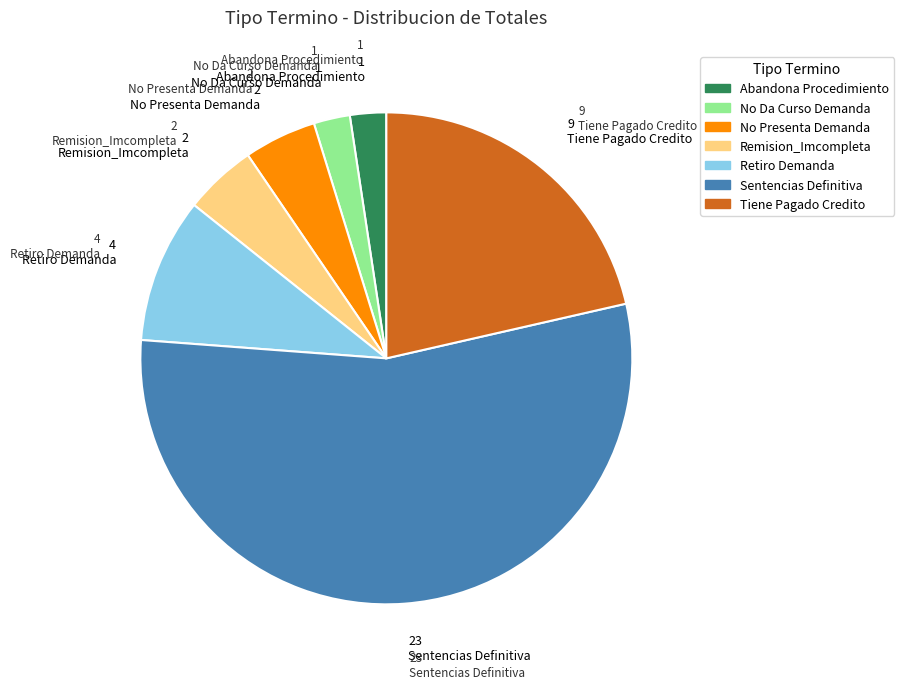

Which slice is the largest?

Sentencias Definitiva